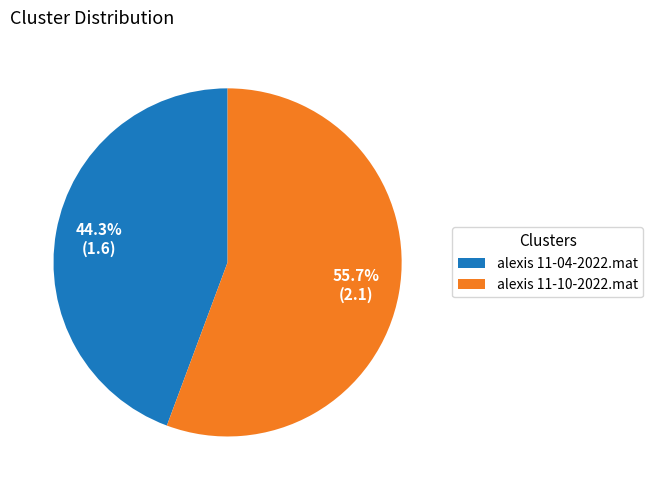

Which category has the smallest portion of the pie?

alexis 11-04-2022.mat